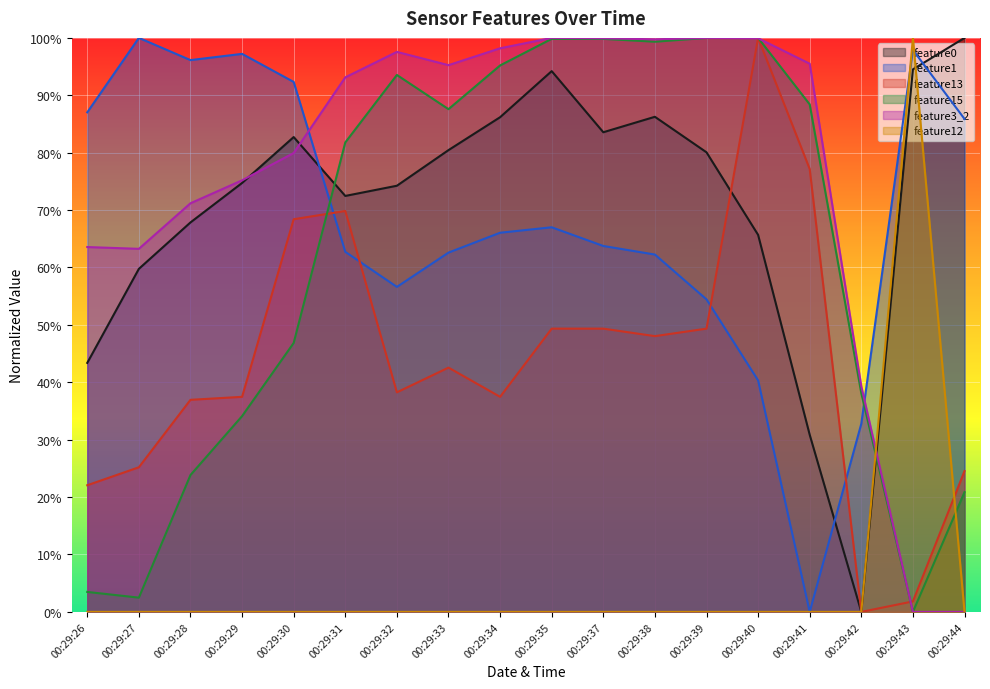

True or false: feature3_2 and feature13 cross at least once.

True